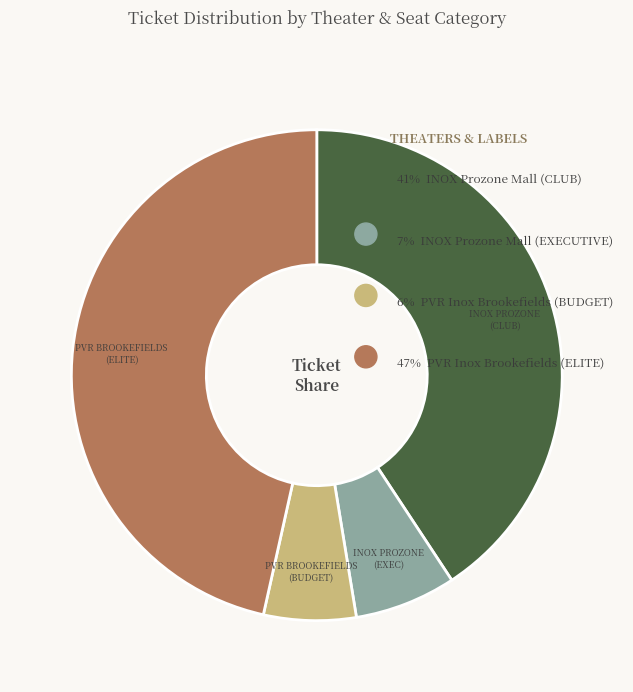

Is there any slice that represents more than half of the pie?

No